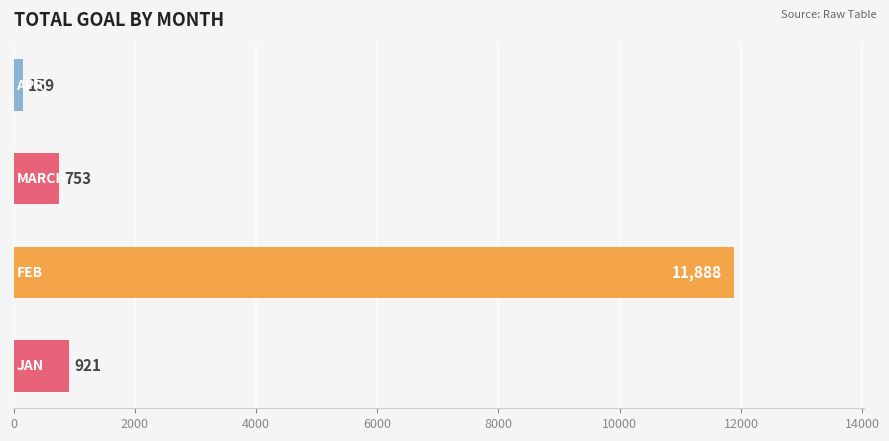

What is the average value?

3430